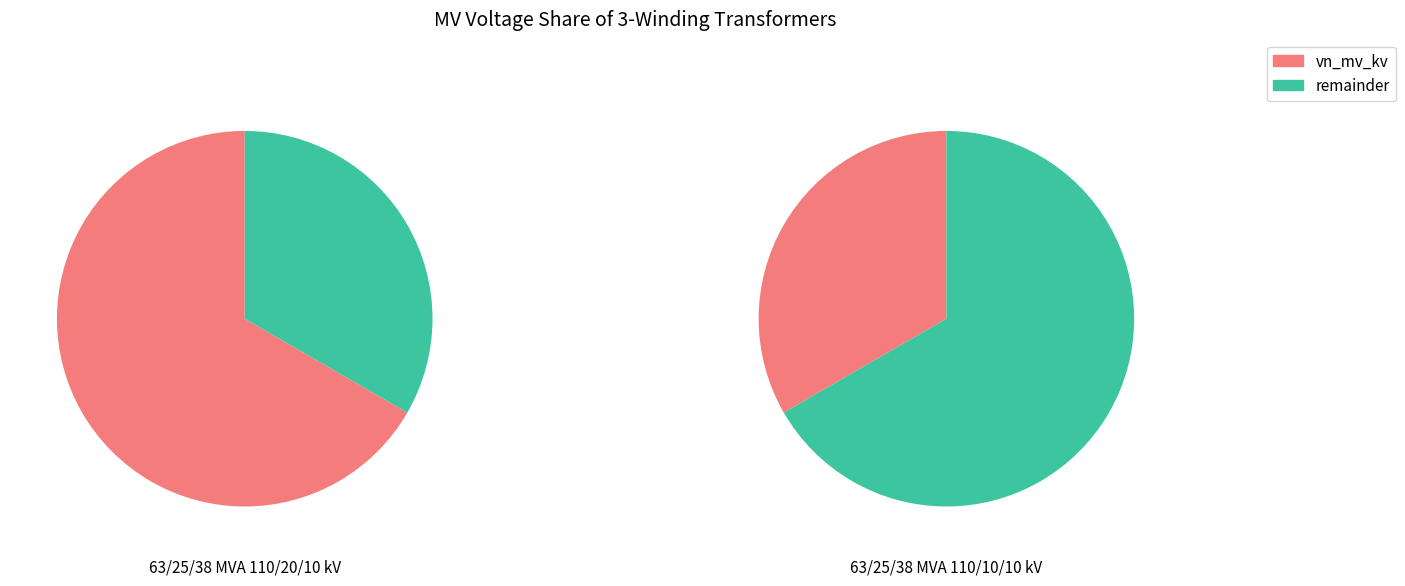

What percentage is NOT represented by 63/25/38 MVA 110/10/10 kV?

66.7%